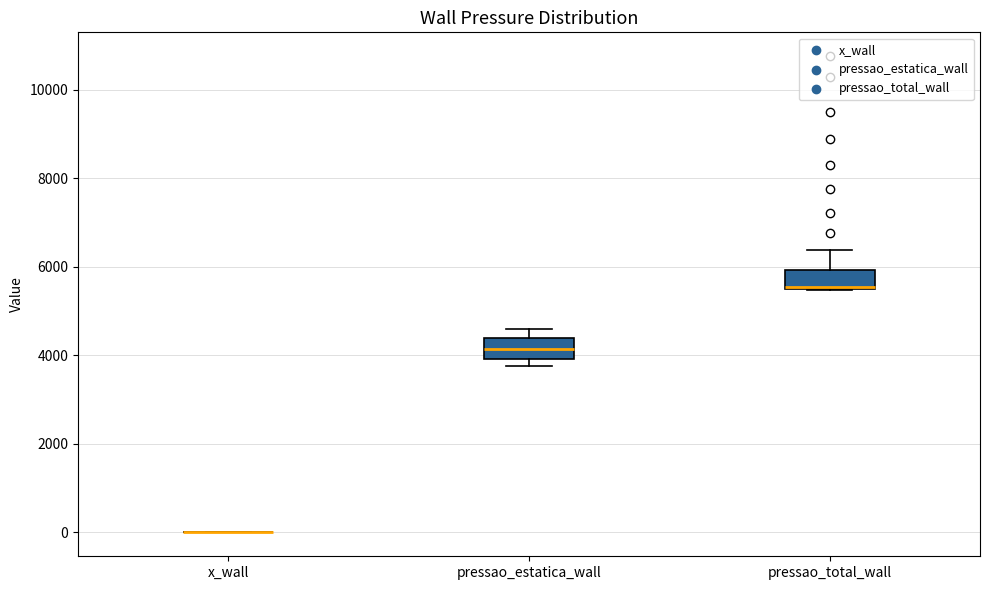

Reading left to right, transcribe this box plot: for each box, give where its median line is, the range the box spans, and where its two whiskers end, as read against the y-axis. The values are not printed on the chart, so give them approximately, as read against the axis.

x_wall: box collapsed to a line at 0, whiskers 0 to 0
pressao_estatica_wall: median 4200, box 4000 to 4400, whiskers 3800 to 4600
pressao_total_wall: median 5600, box 5600 to 6000, whiskers 5400 to 6400